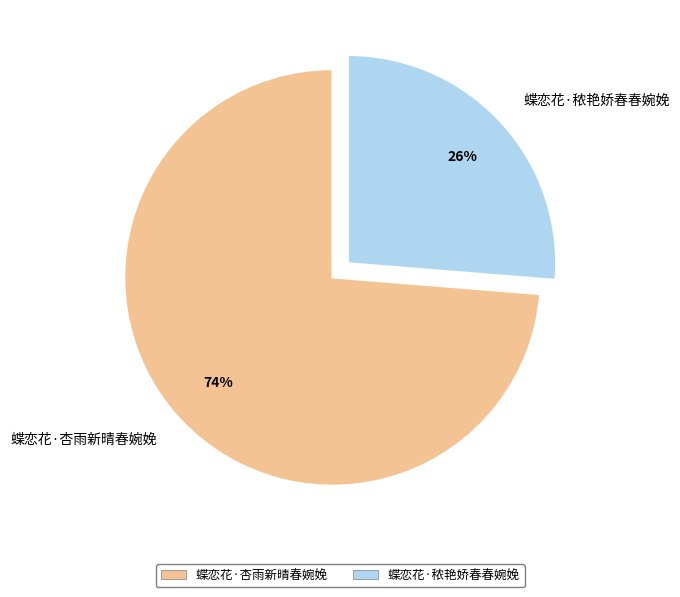

What is the majority slice?

蝶恋花·杏雨新晴春婉娩